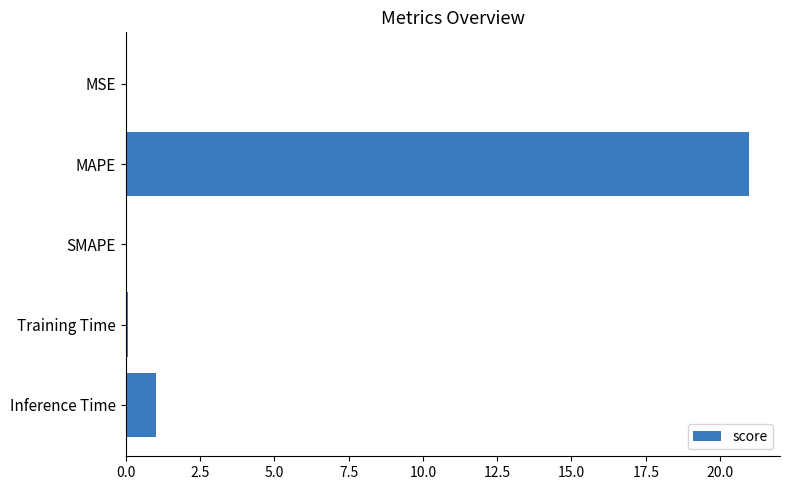

Between MSE and MAPE, which is larger?

MAPE